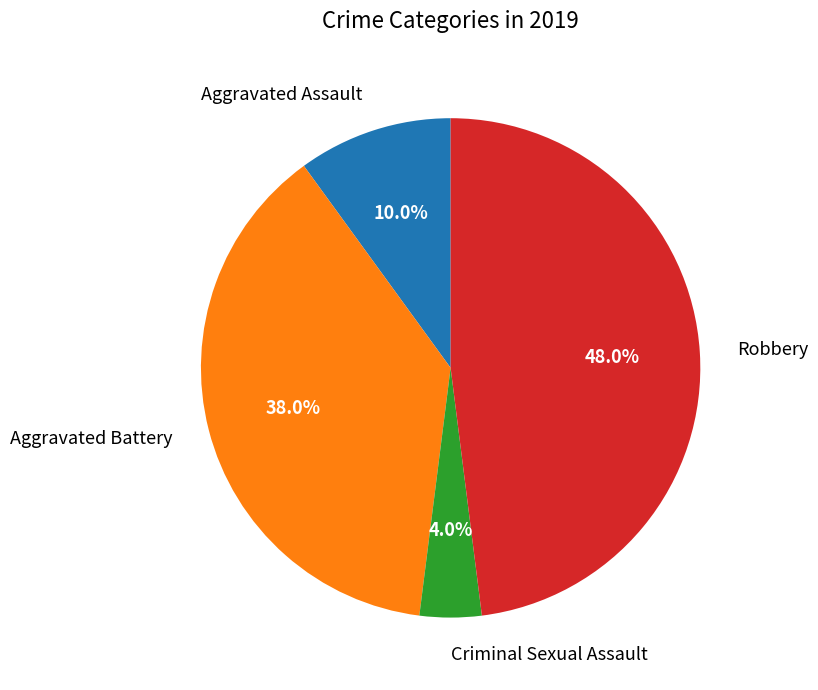

What is the largest slice in the pie chart?

Robbery